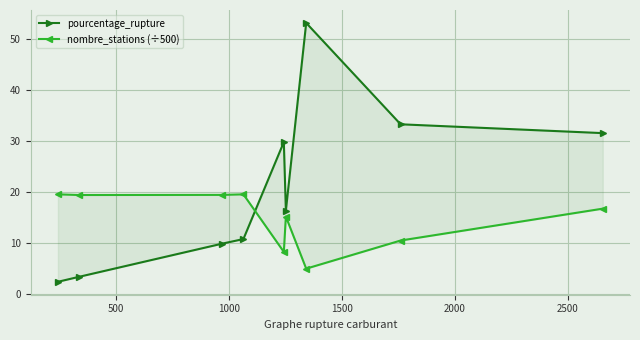

True or false: nombre_stations (÷500) has more than 1 interior local peaks.

True